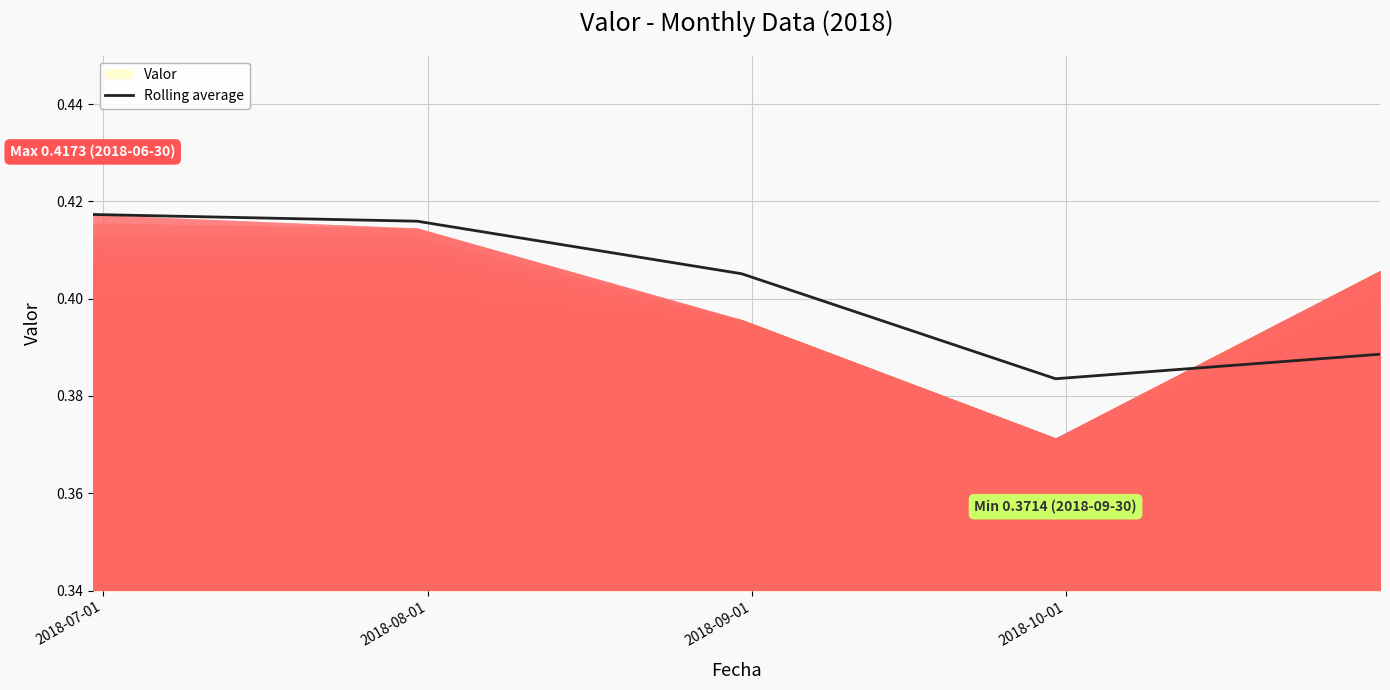

Is it true that the value at 2018-10-01 is 0.4?

True